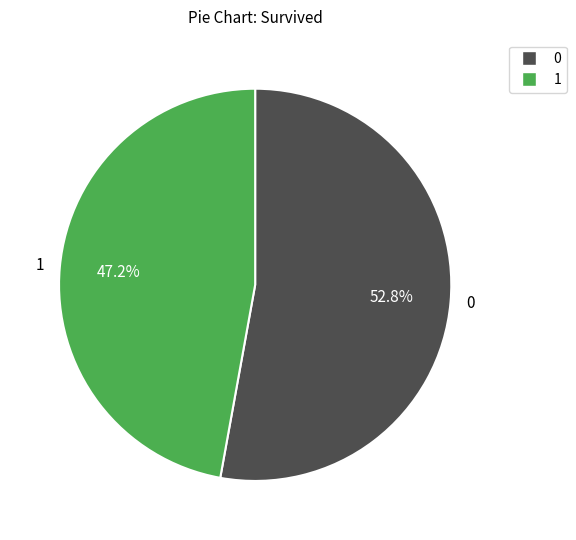

How many segments does this pie chart have?

2